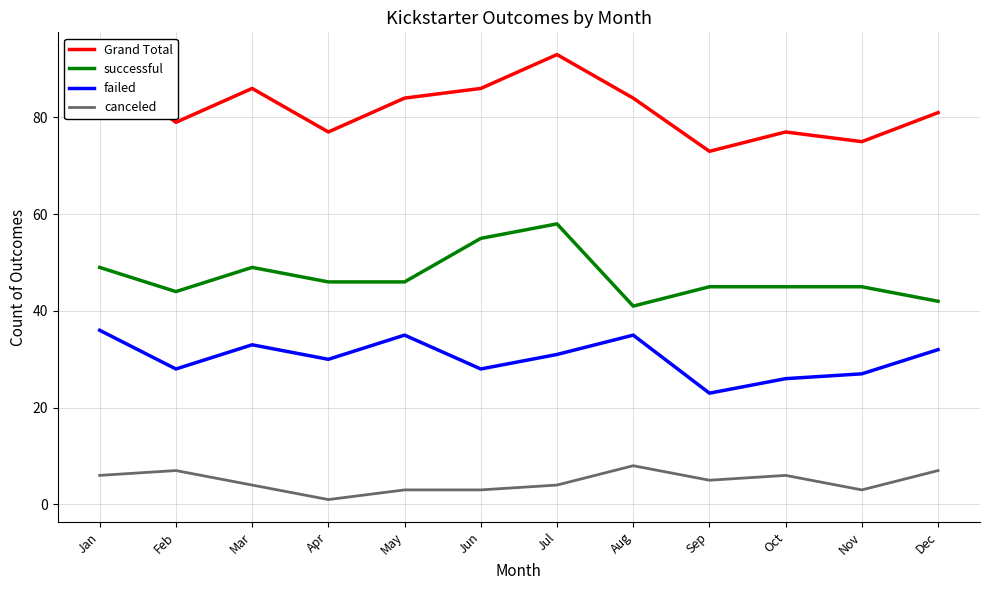

Rank the series by their average value, from highest to lowest.

Grand Total, successful, failed, canceled